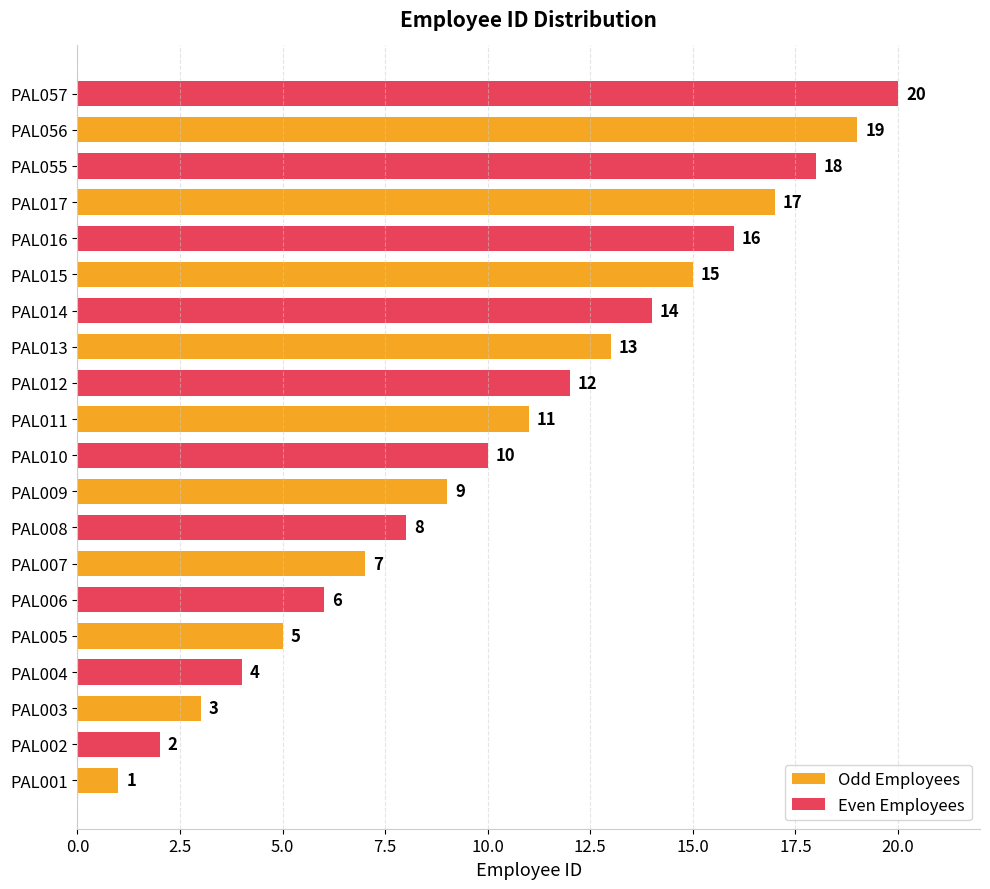

What is the average value of the Odd Employees series?

10